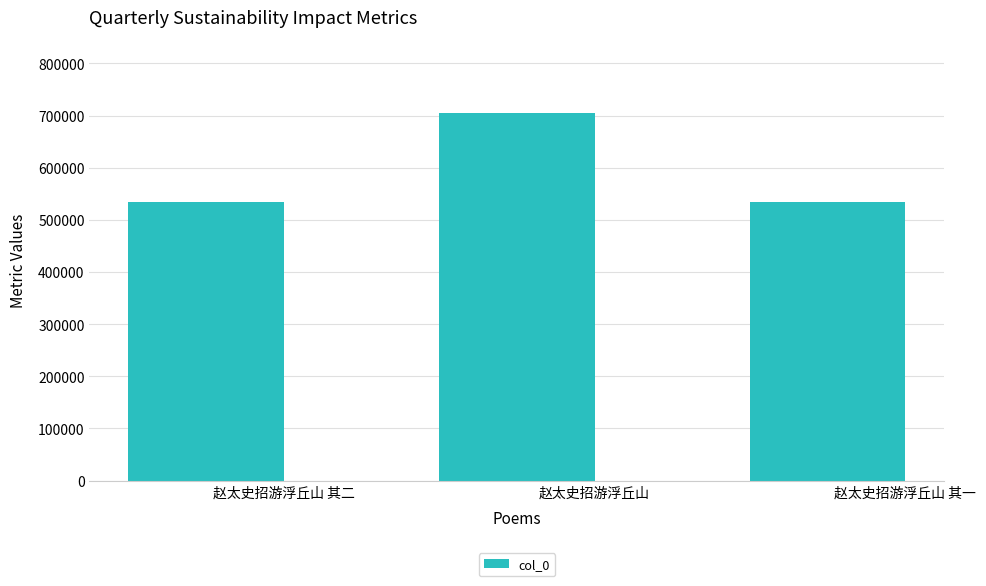

What is the ratio of the value at 赵太史招游浮丘山 其一 to the value at 赵太史招游浮丘山 其二?

1.0